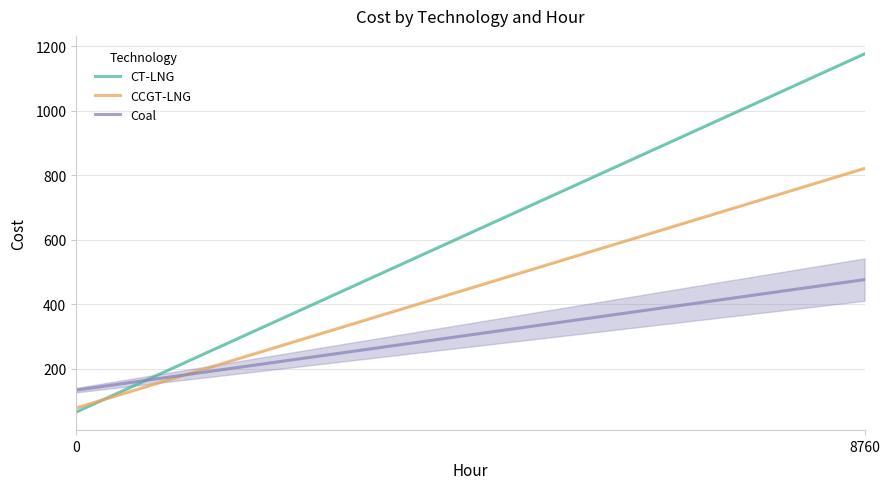

Between 8760 and 0, which is larger?

8760